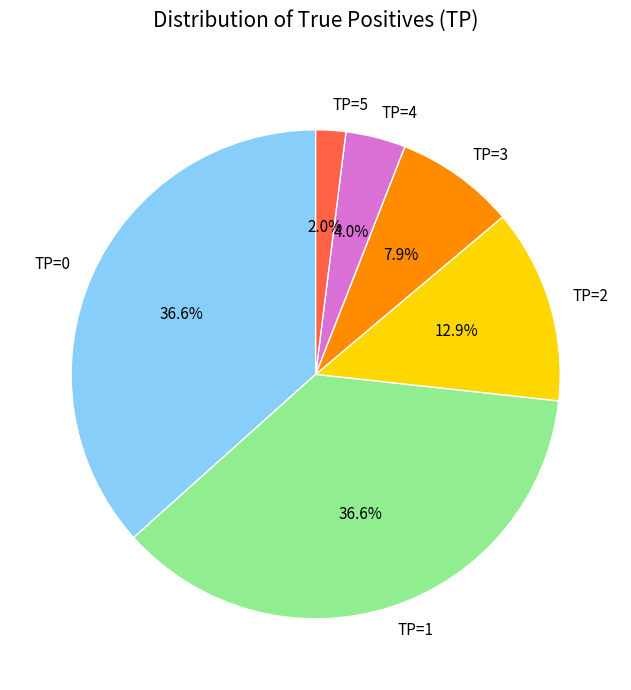

Does TP=2 account for over 50% of the chart?

No